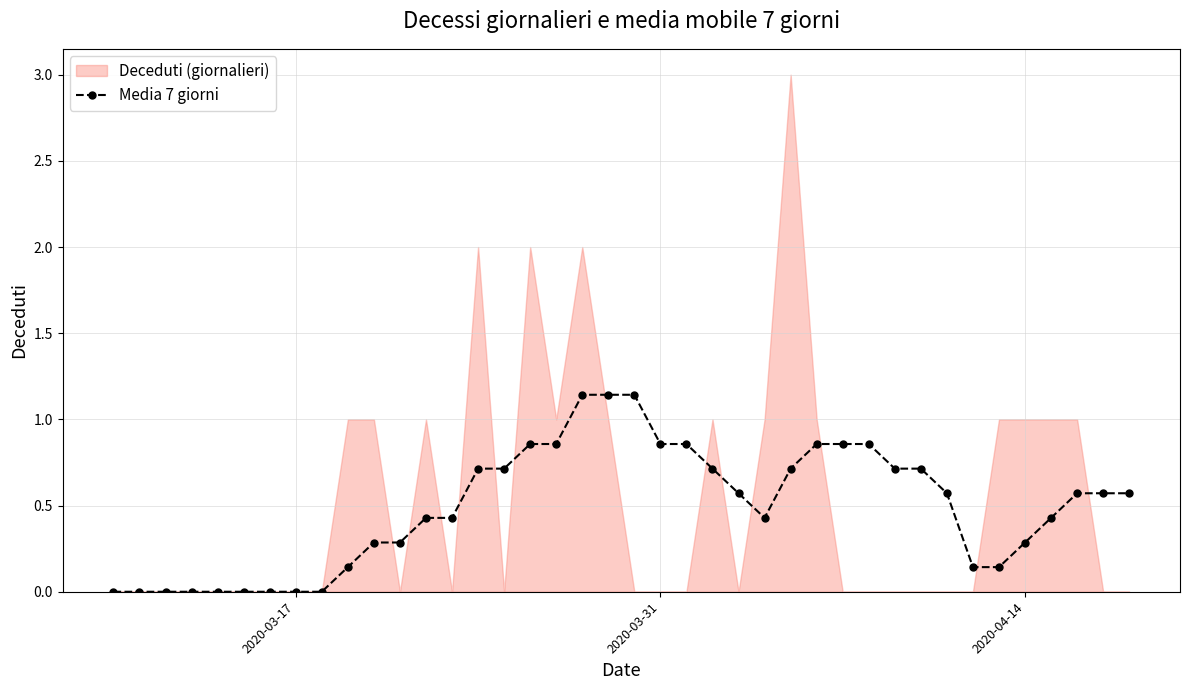

Is it true that Media 7 giorni equals 0.0 at 2020-03-17?

True